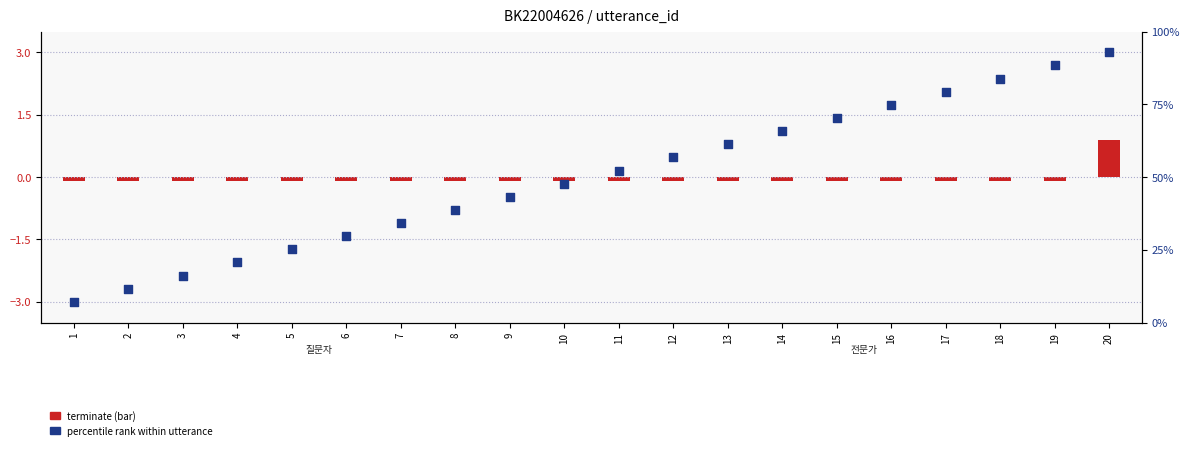

What is the change in value from 14 to 19?

+1.6